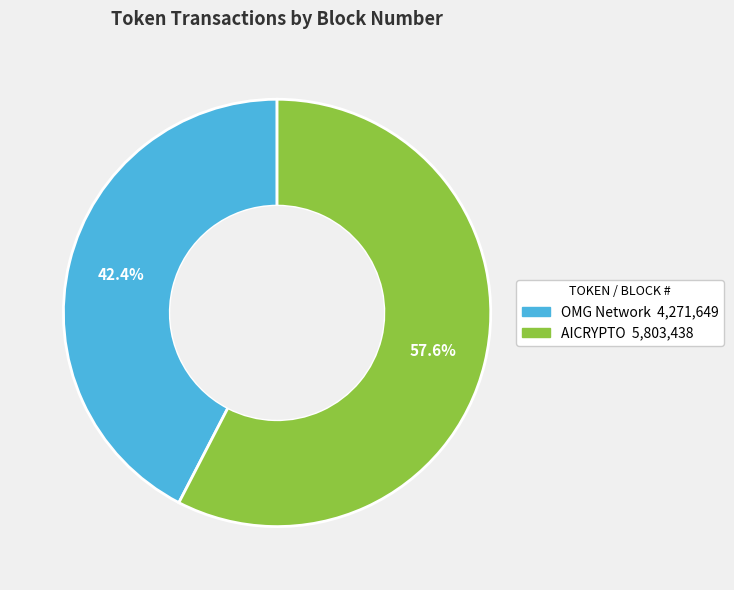

Count the number of slices in the pie.

2